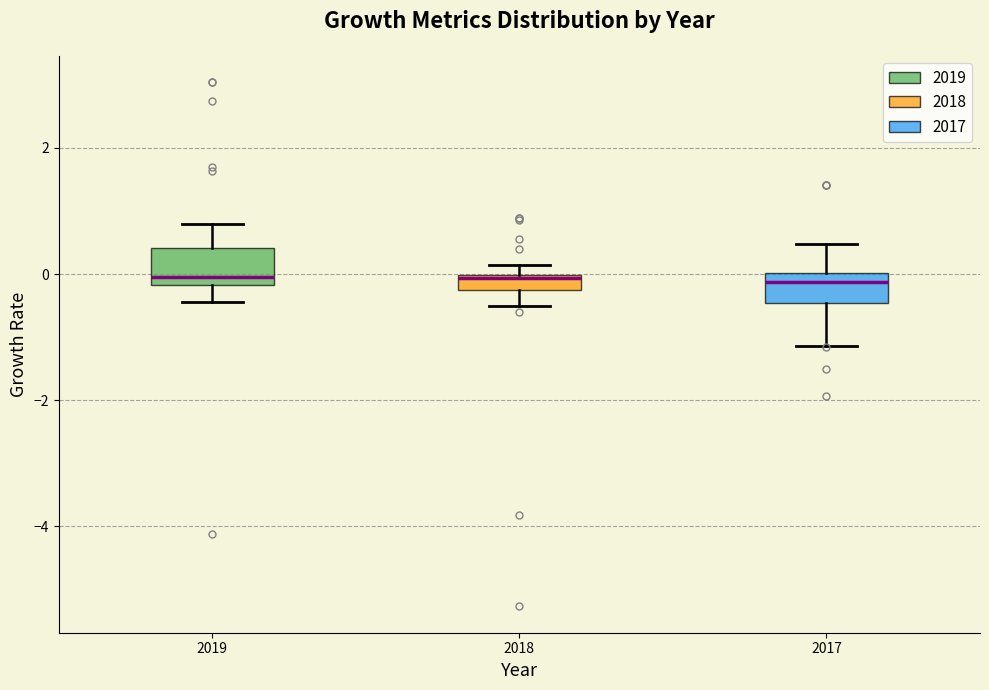

Where is the lower edge of the box at x = 2017 on the y-axis? The values are not printed on the chart, so give them approximately, as read against the axis.

-0.4